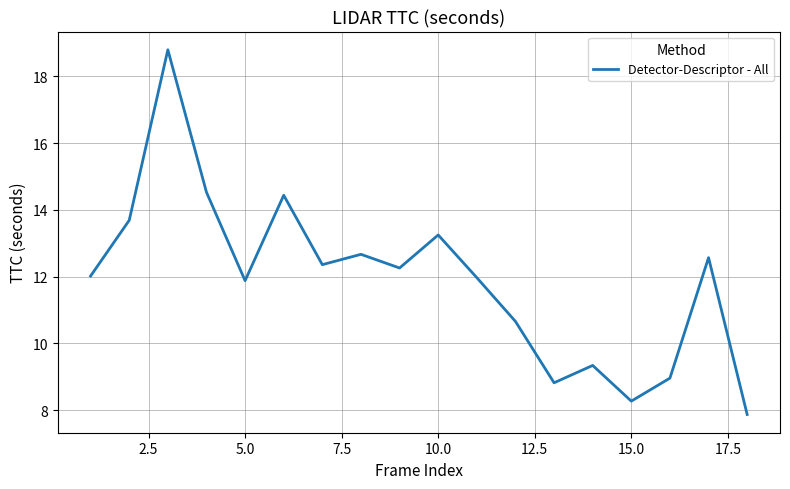

What is the maximum value shown in the chart?

18.8